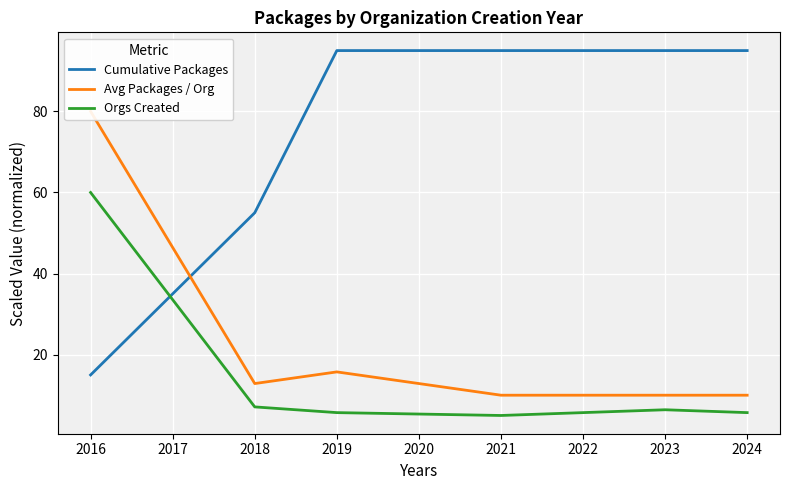

Is the value of Cumulative Packages at 2019 greater than the value of Orgs Created at 2023?

Yes